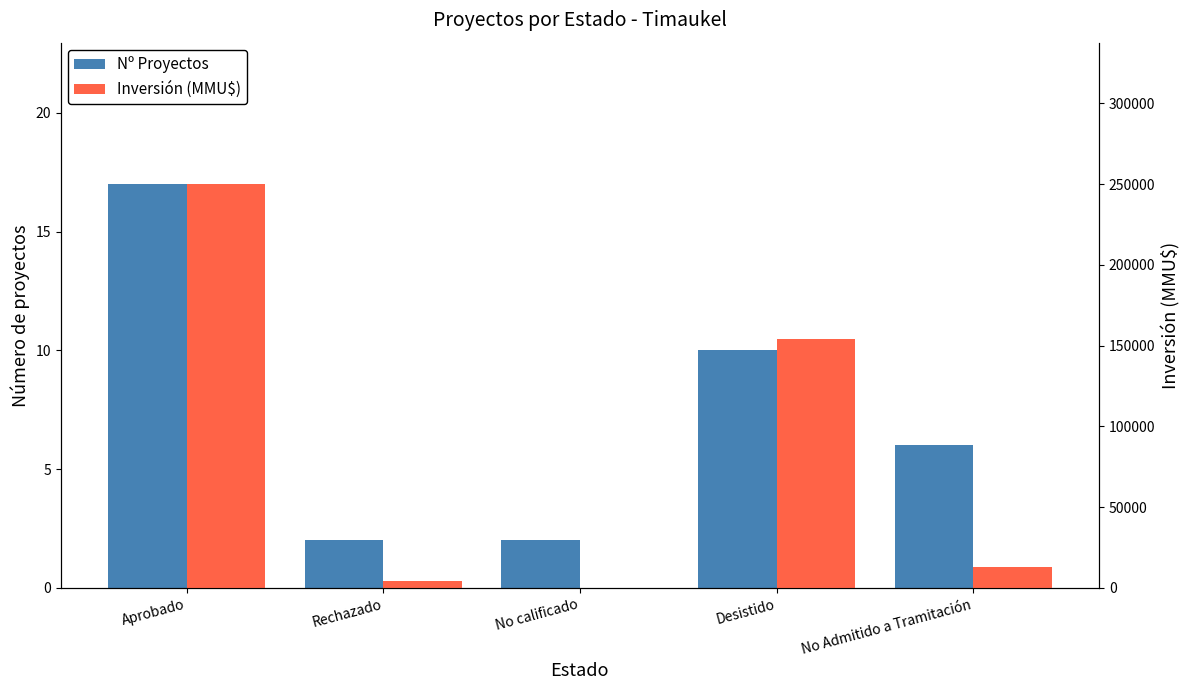

What is the value of the Inversión (MMU$) bar at the 3rd from the left?

170